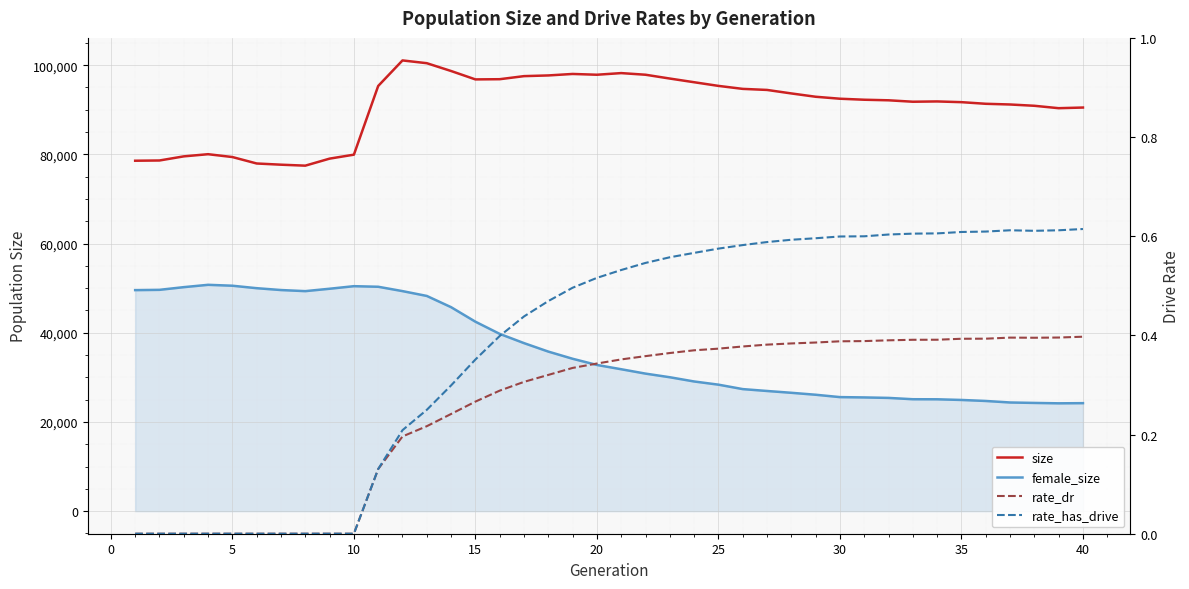

The rate_dr series shows 0.2 at 20. True or false?

False